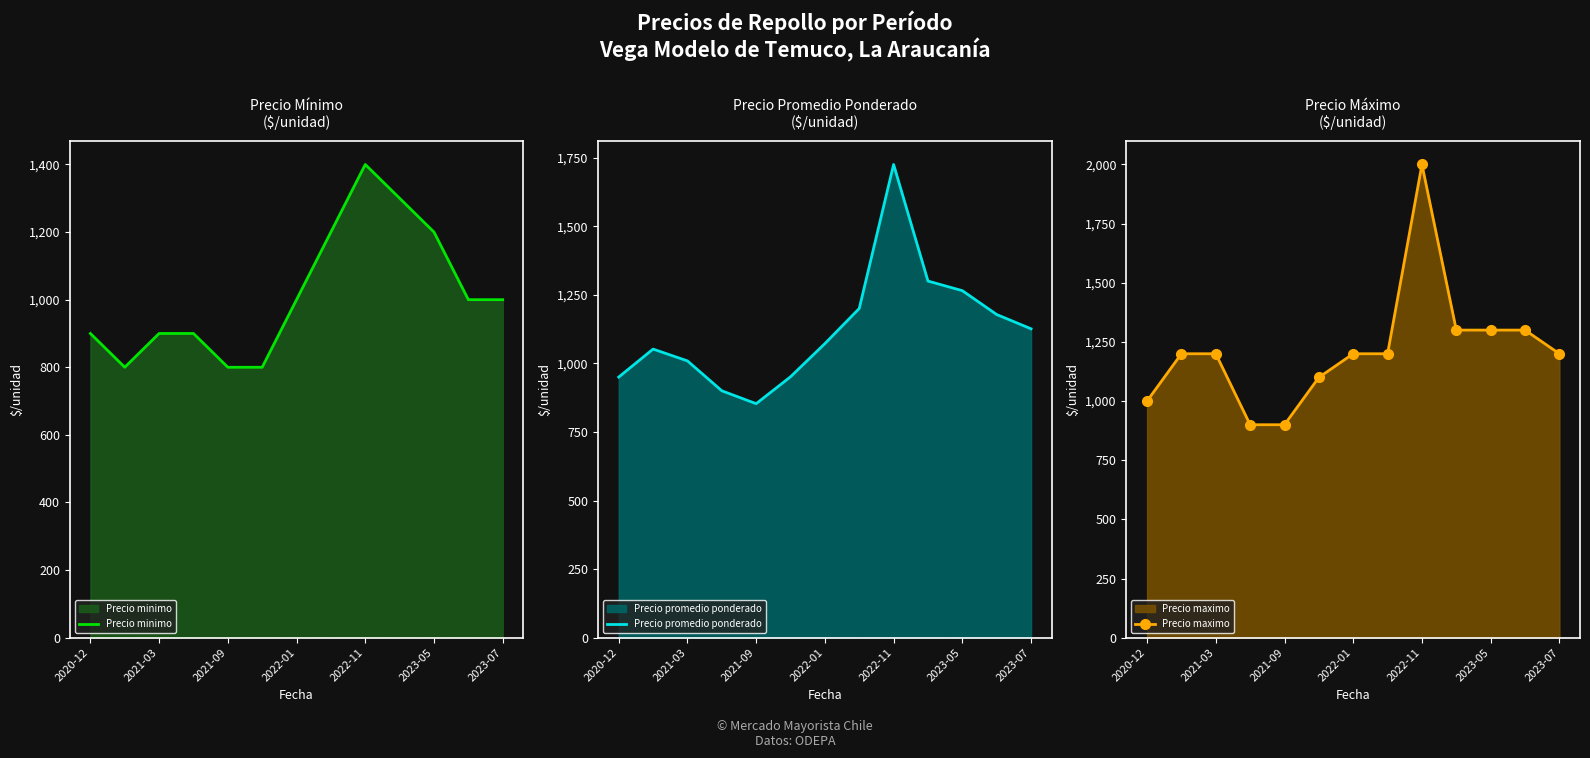

What is the average value of the Precio minimo series?

1015